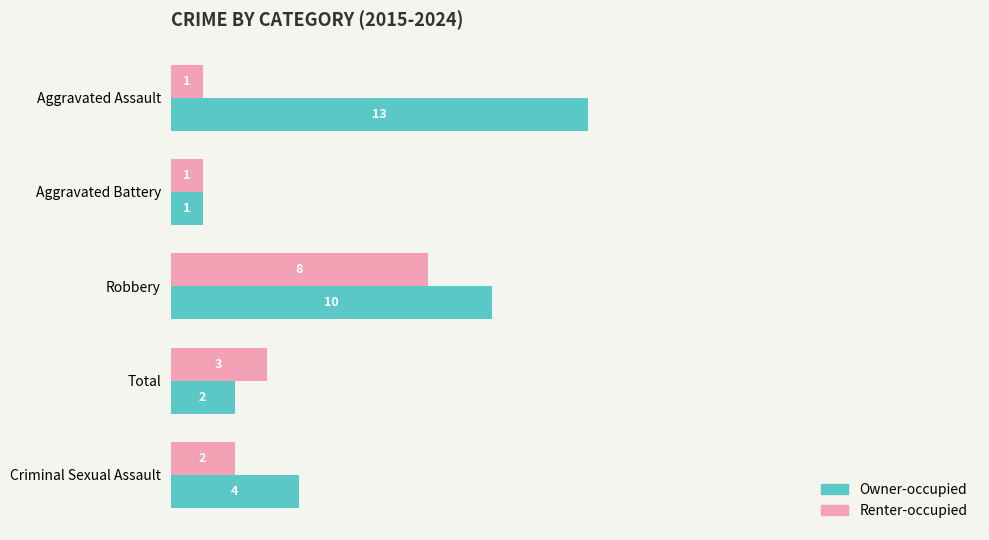

Which series changed the most between Aggravated Battery and Robbery?

Owner-occupied